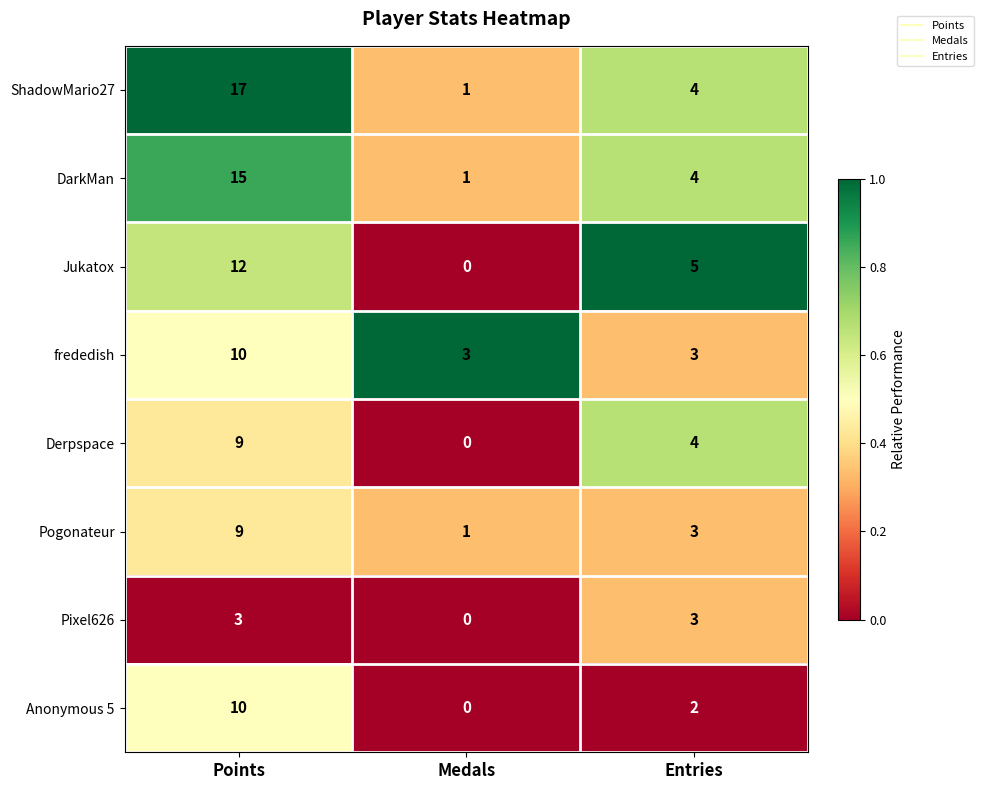

At which label is ShadowMario27 closest to 9?

Entries